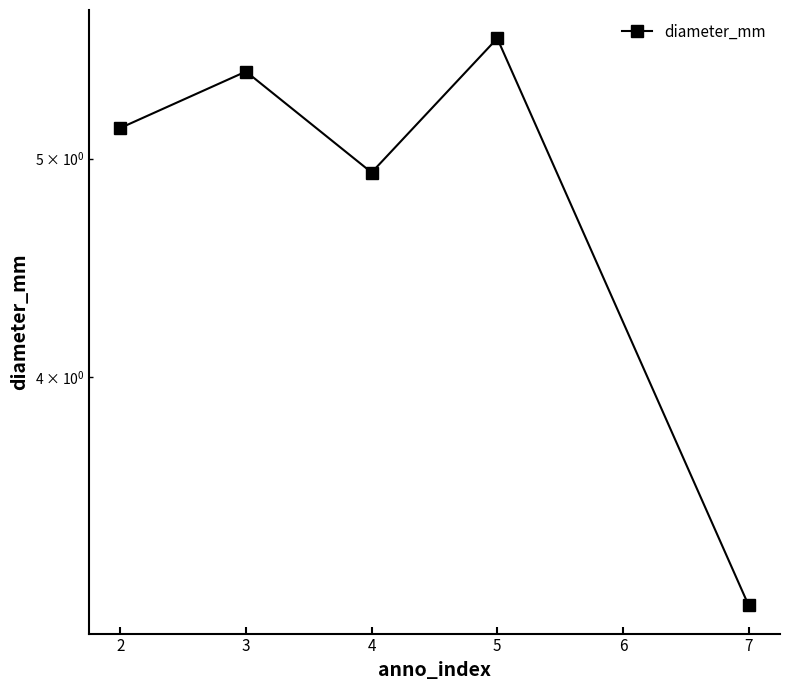

How many interior local valleys (lower than both neighbors) does the data have?

1